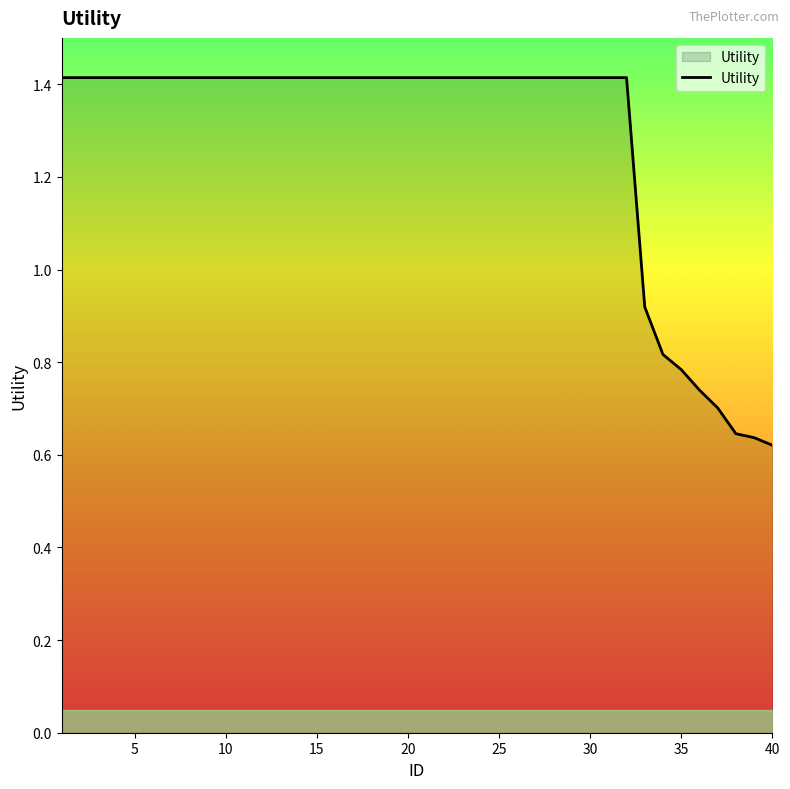

True or false: the data shows 1.4 at 30.

True